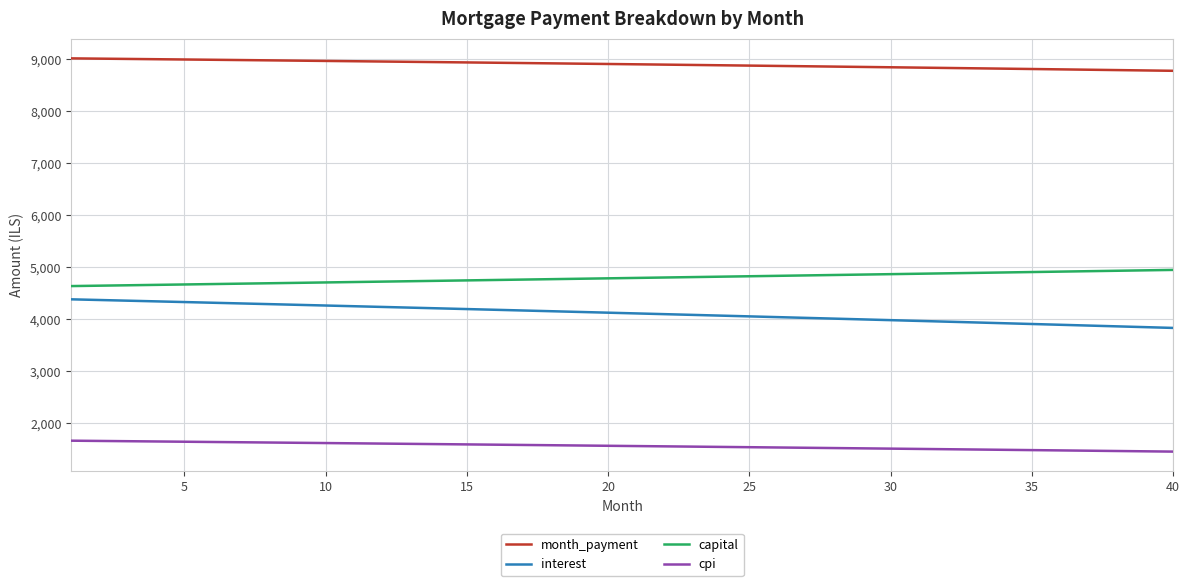

What is the difference between the maximum and minimum values in the capital series?

311.2